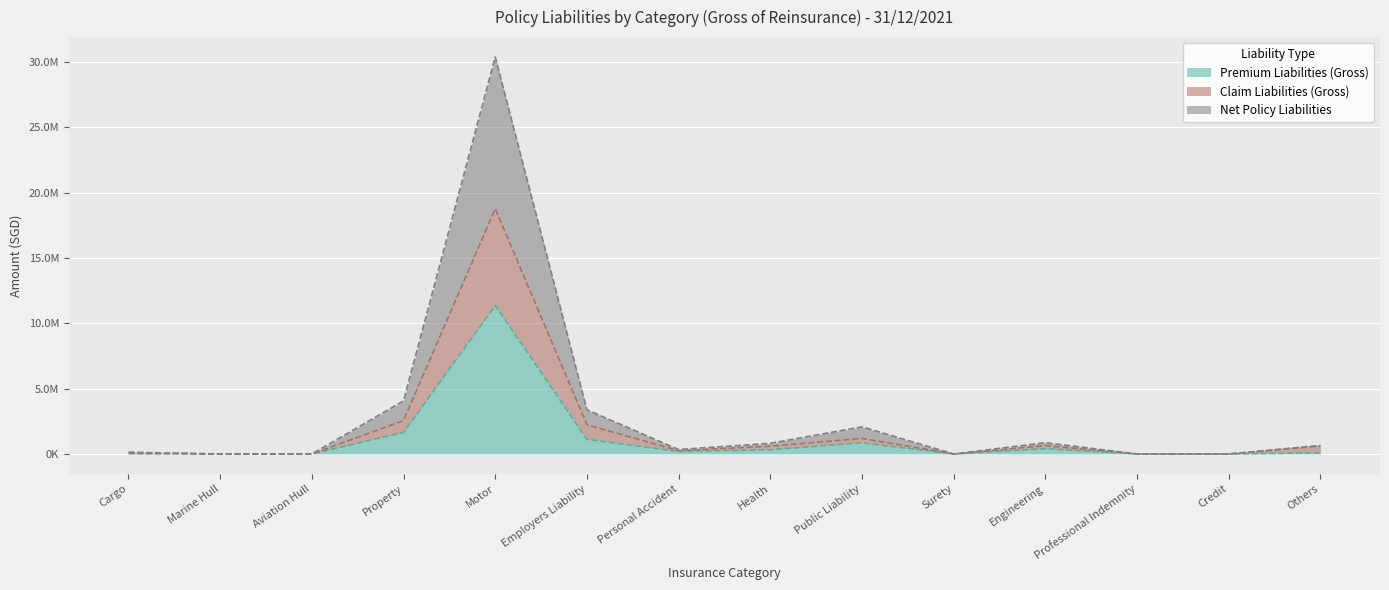

Where is the first local minimum for Net Policy Liabilities?

Personal Accident